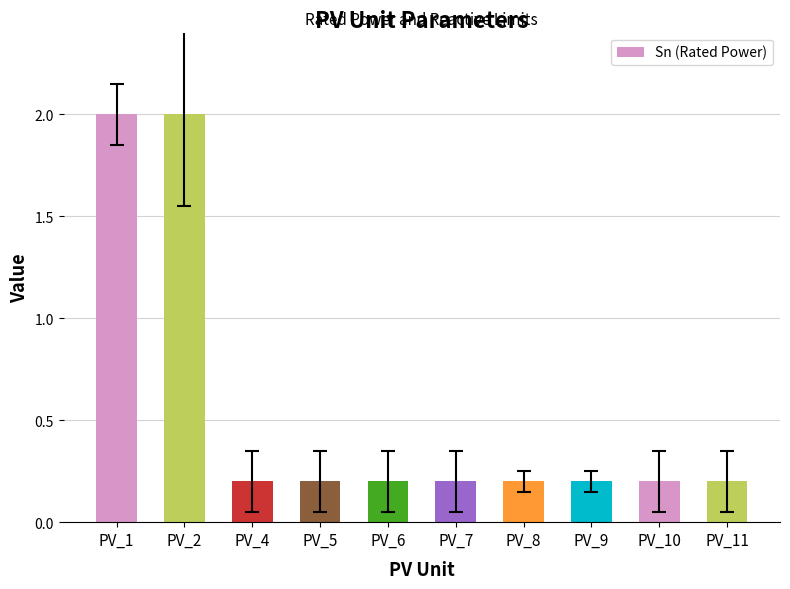

What is the sum of all values?

5.6